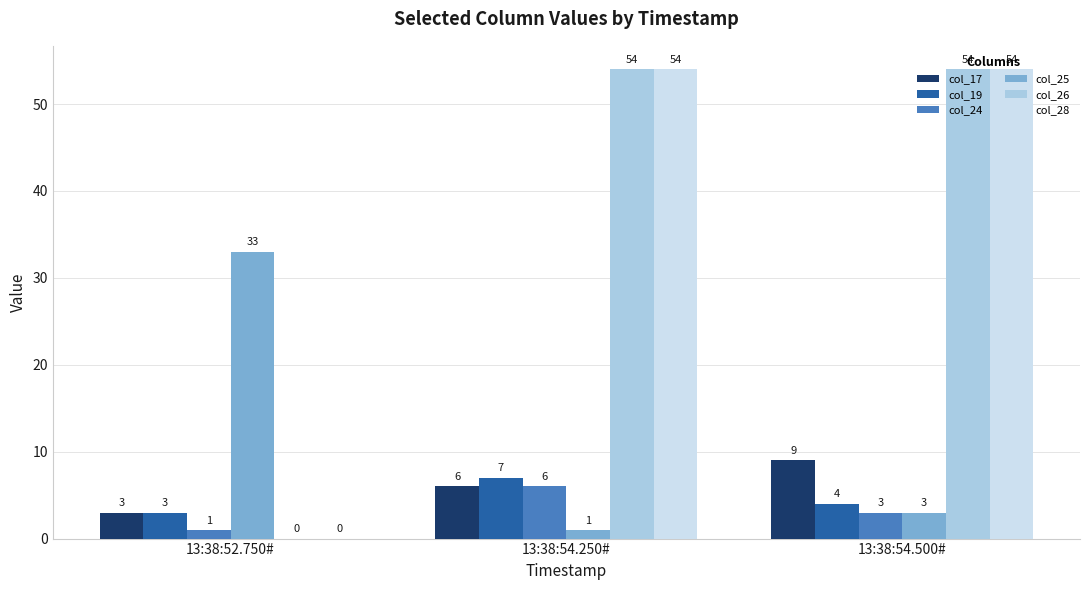

Is the value of col_24 at 13:38:54.250# greater than the value of col_28 at 13:38:54.500#?

No